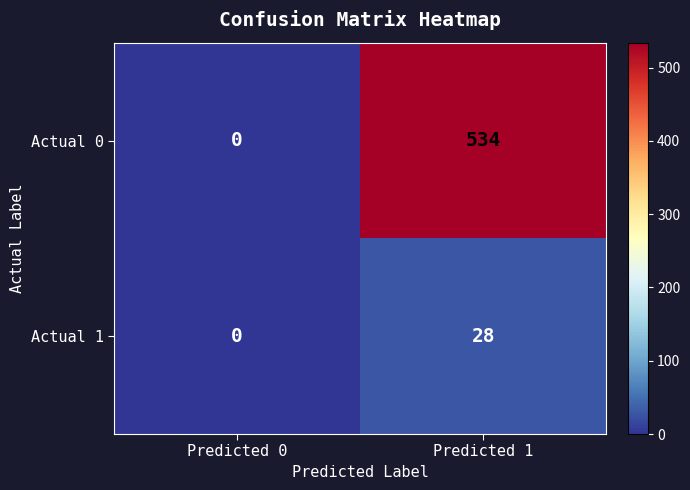

At which category is the sum across all series the highest?

Predicted 1